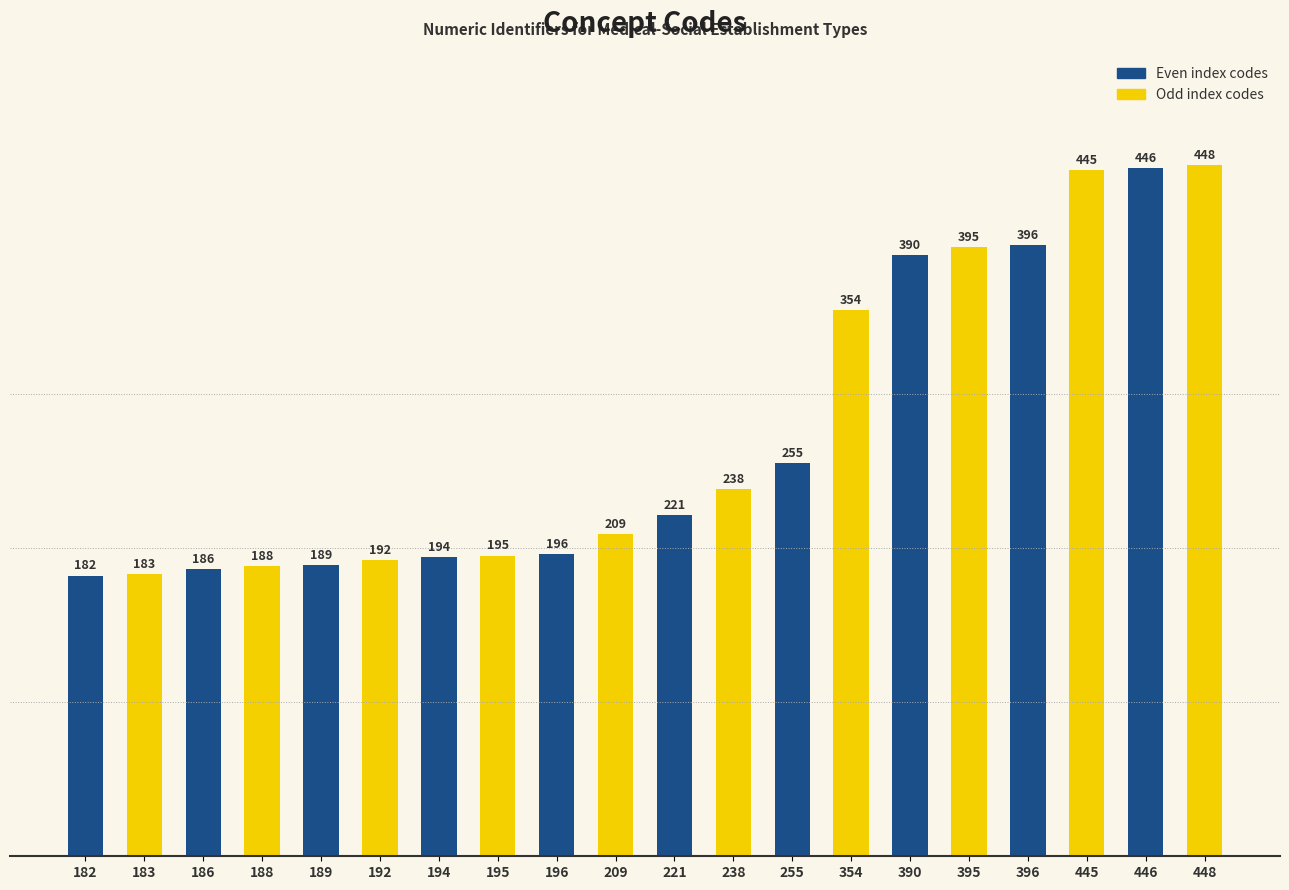

How many groups of bars are there?

10